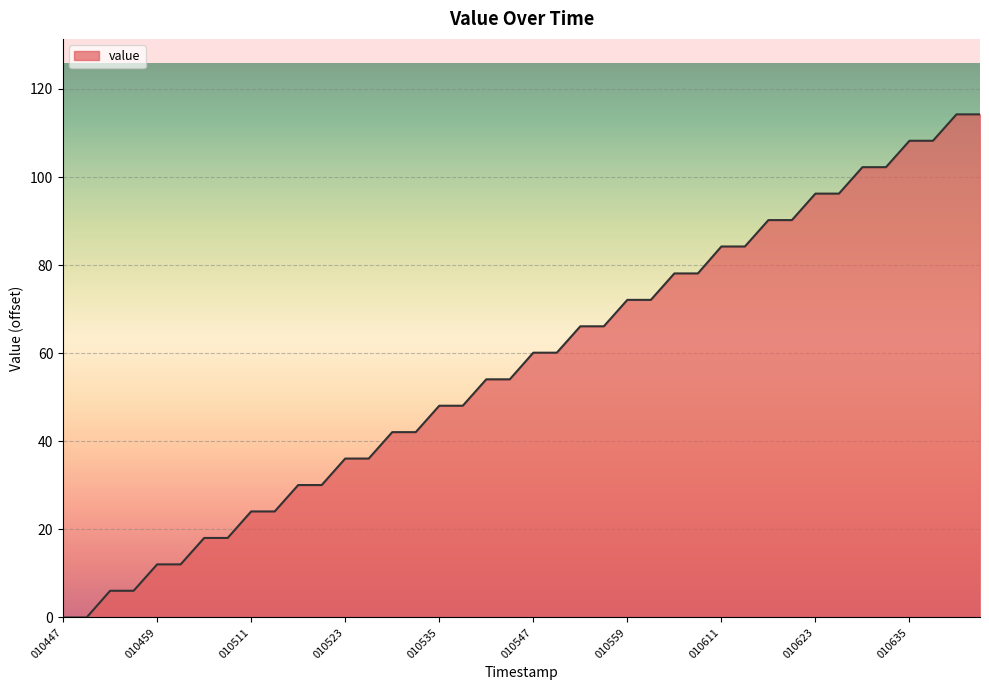

What is the difference between the maximum and second lowest values?

114.2